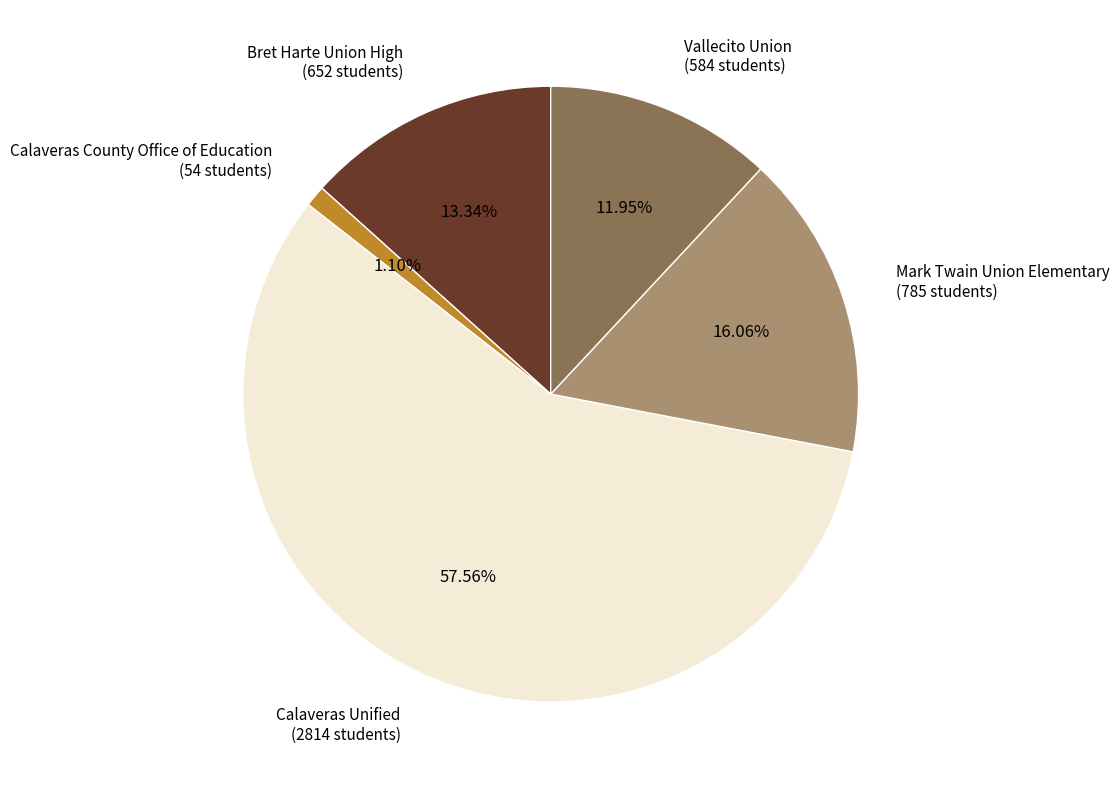

Is it true that Calaveras County Office of Education is 1% of the pie?

True